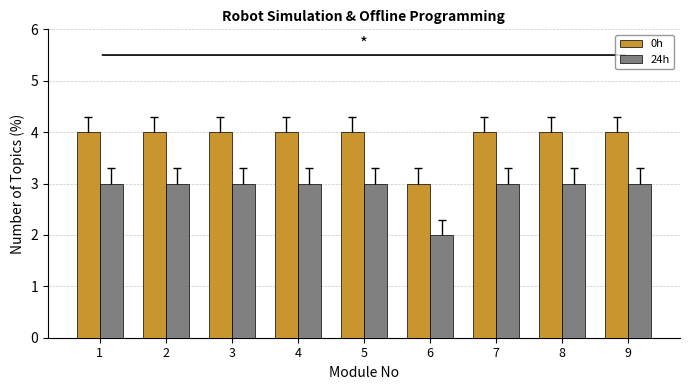

How many 0h values are between 4 and 5?

8